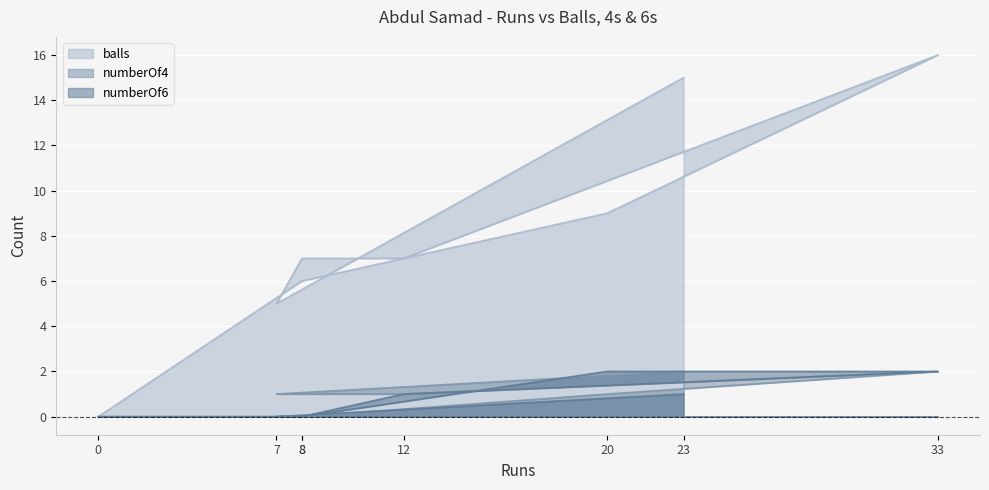

How many interior local valleys does the balls series have?

1